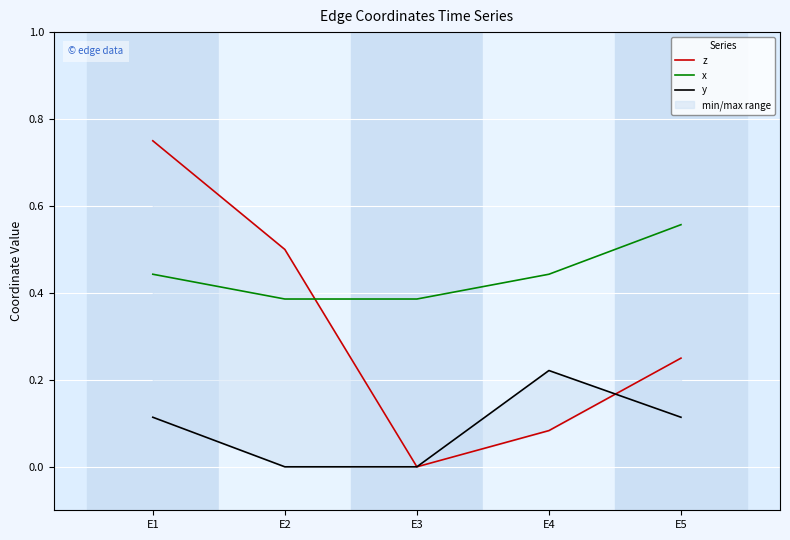

How many intersections are there between x and z?

1